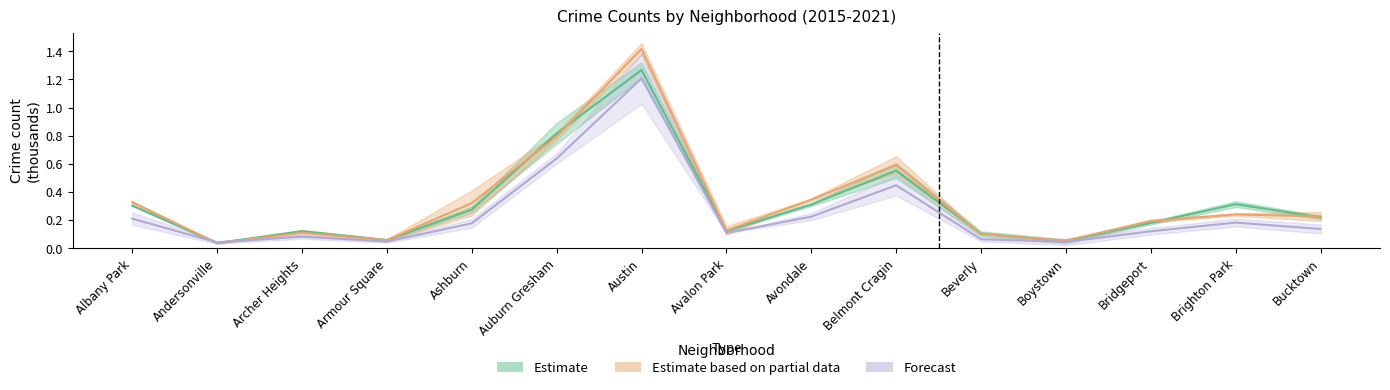

Which category has the lowest value across all series?

Andersonville